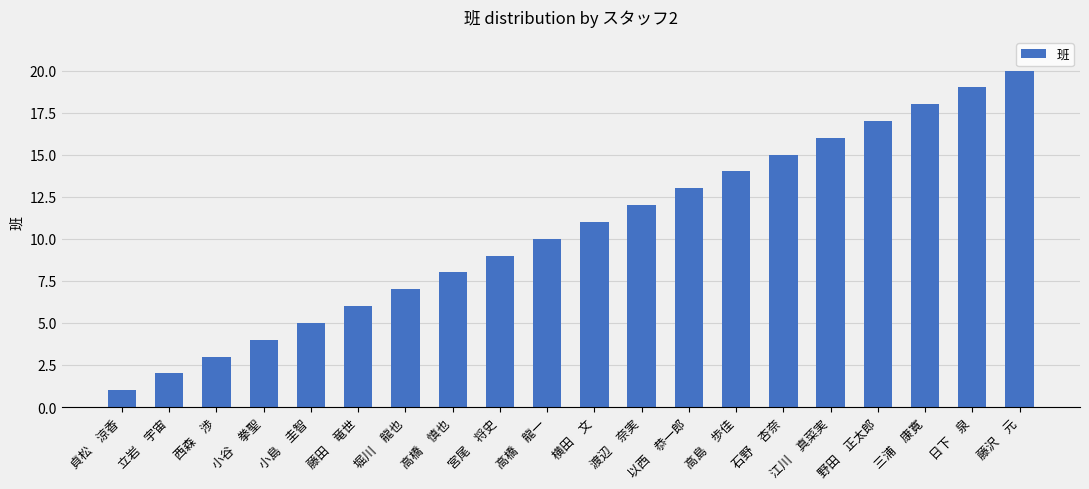

Rank the categories by value from lowest to highest.

貞松　涼香, 立岩　宇宙, 西森　渉, 小谷　拳聖, 小島　圭智, 藤田　竜世, 堀川　龍也, 高橋　慎也, 宮尾　将史, 高橋　龍一, 横田　文, 渡辺　奈実, 以西　恭一郎, 高島　歩佳, 石野　杏奈, 江川　真菜実, 野田　正太郎, 三浦　康寛, 日下　泉, 藤沢　元